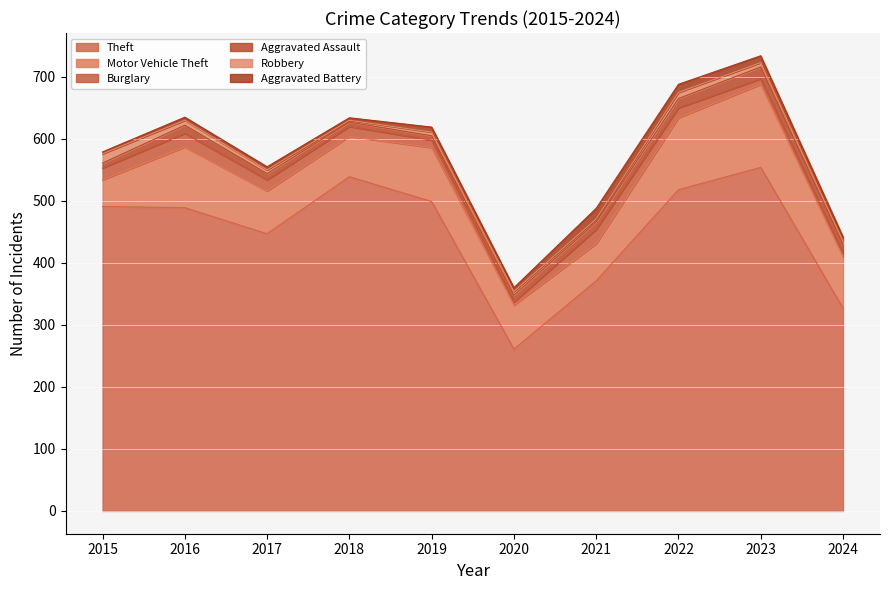

How many series are shown in this chart?

6